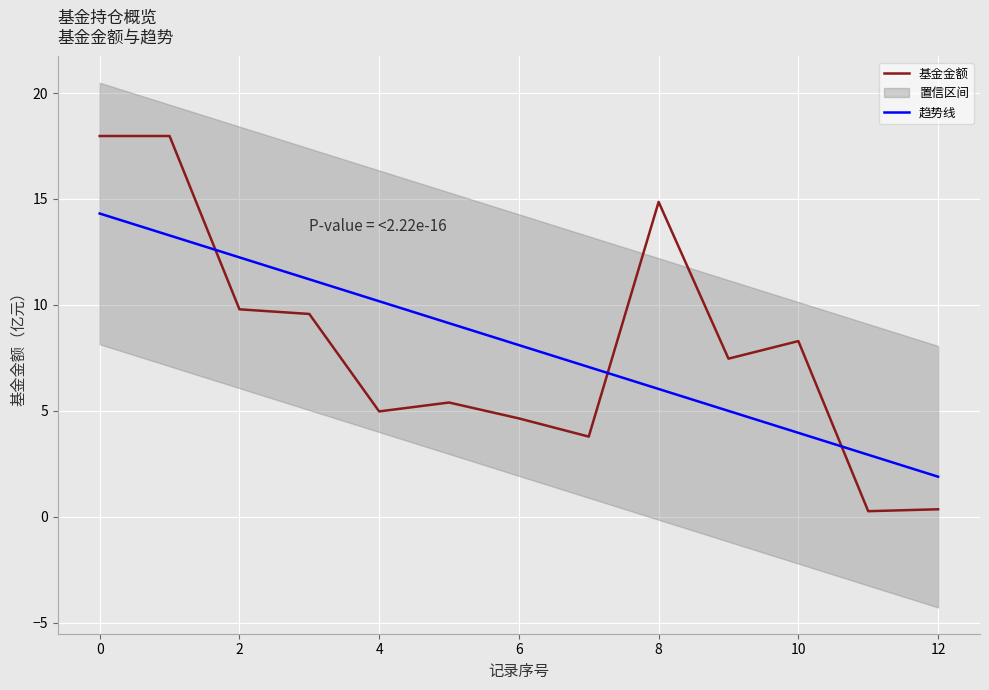

How many intersections are there between 趋势线 and 基金金额?

3